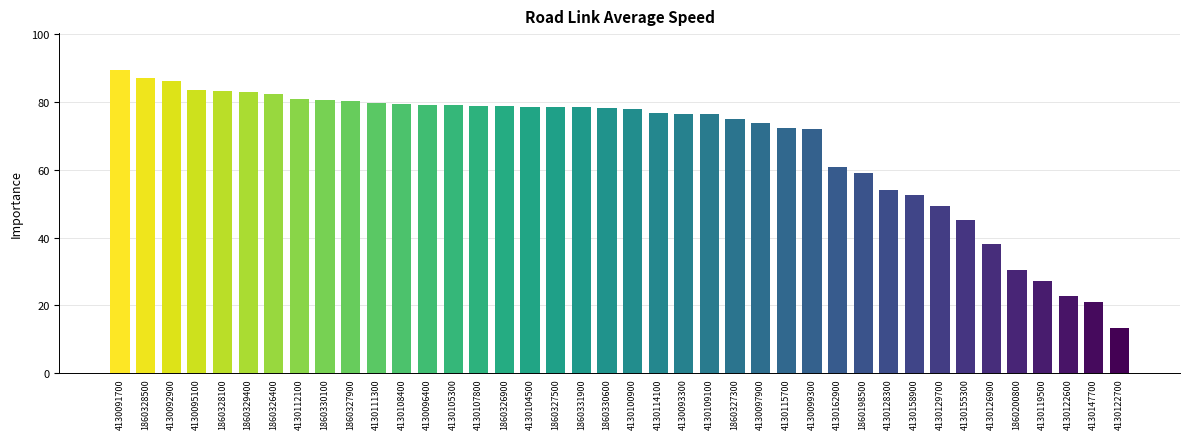

Is it true that the value at 1860327500 is 18.6?

False